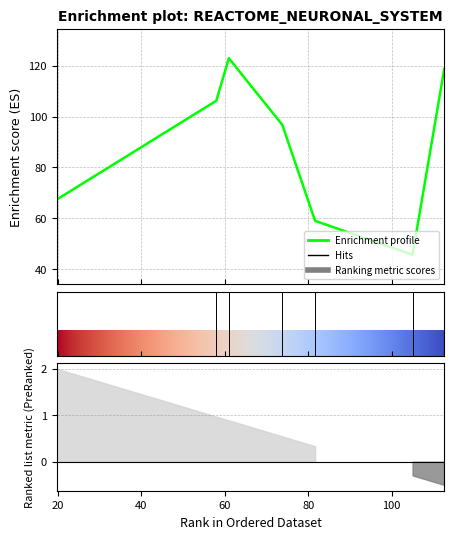

Reading left to right, extract all data points from this chart.

67.4	106.2	123.0	96.8	59.0	45.7	118.8